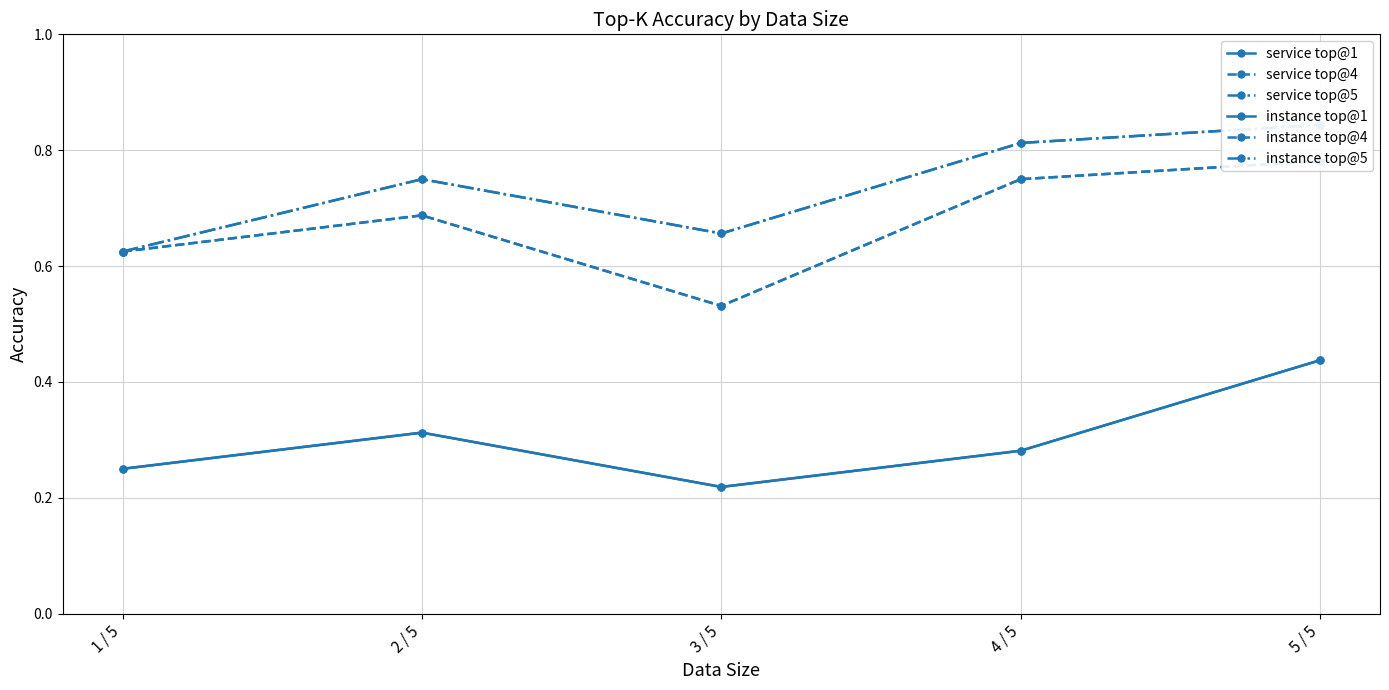

What is the smallest value displayed?

0.2